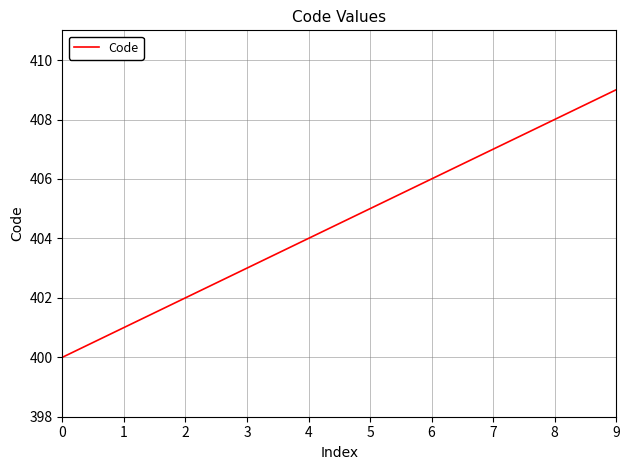

Reading right to left, list all the values displayed in this chart.

409	408	407	406	405	404	403	402	401	400